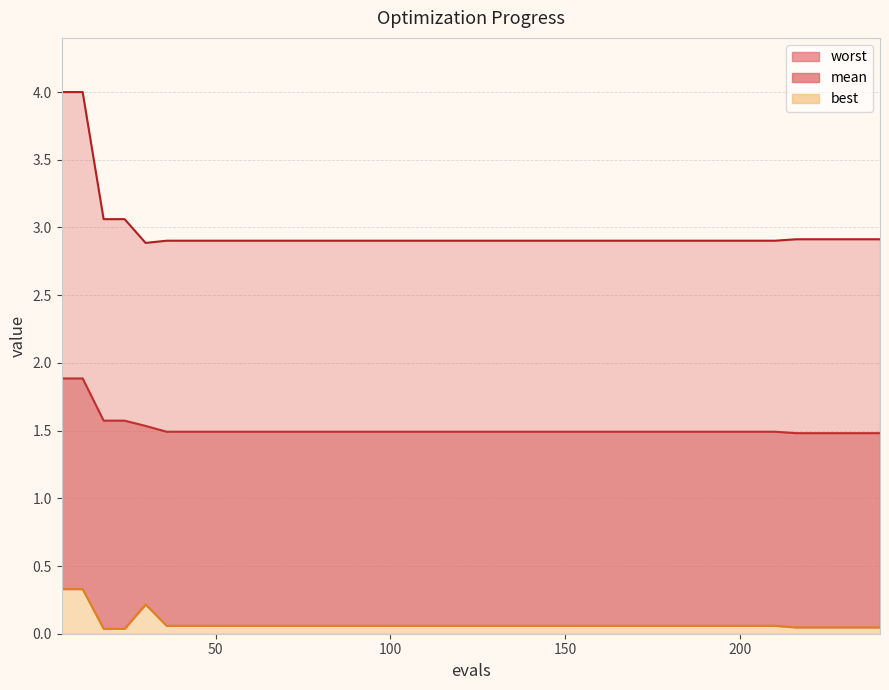

What is the value of the mean point at the 17th from the left?

1.5